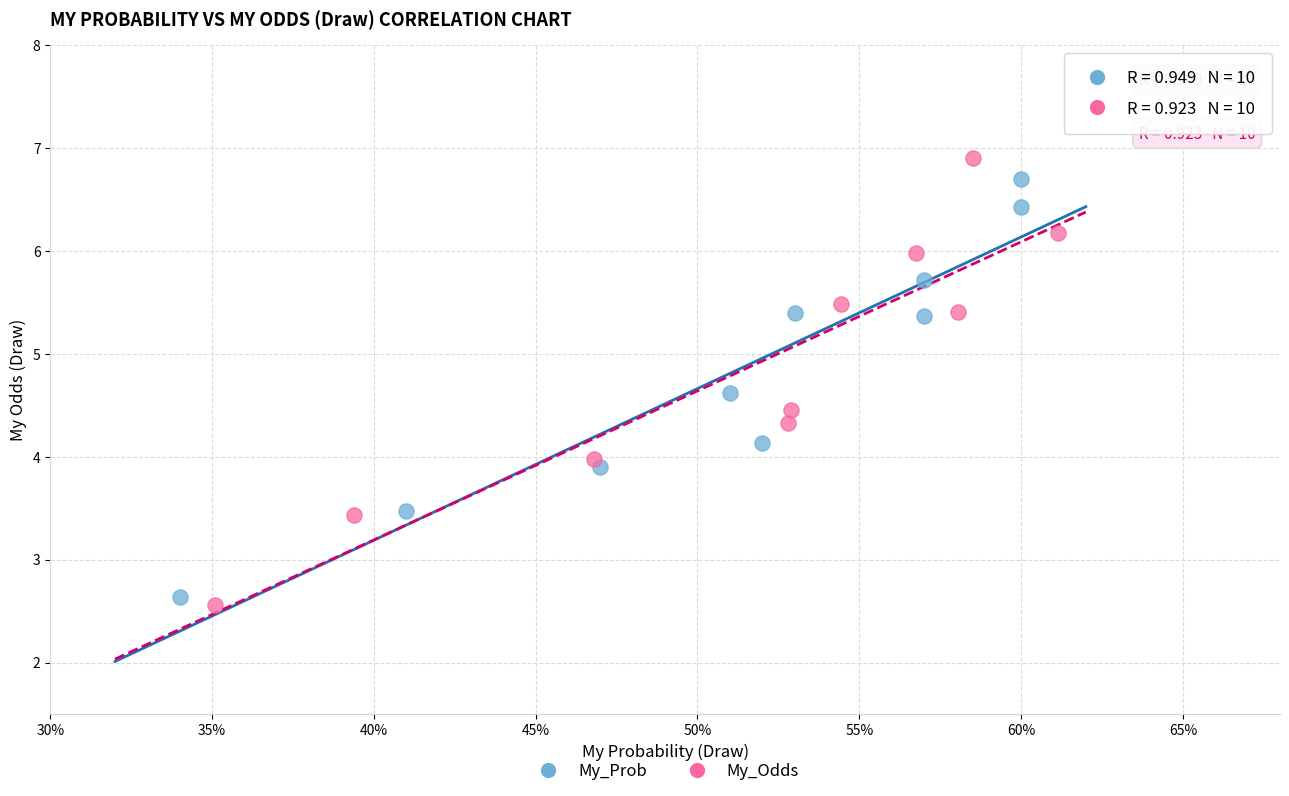

Which series has the largest Y range (max minus min)?

My_Odds